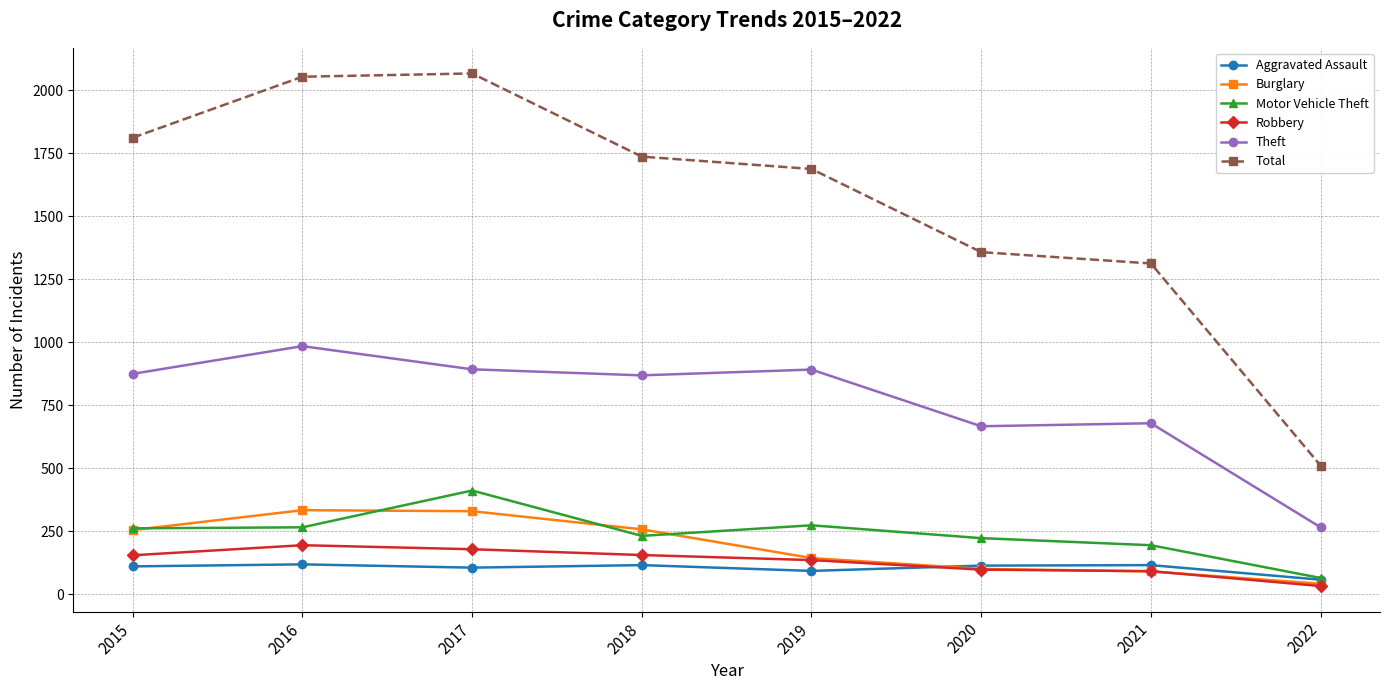

What are all the series names shown in the legend?

Aggravated Assault, Burglary, Motor Vehicle Theft, Robbery, Theft, Total